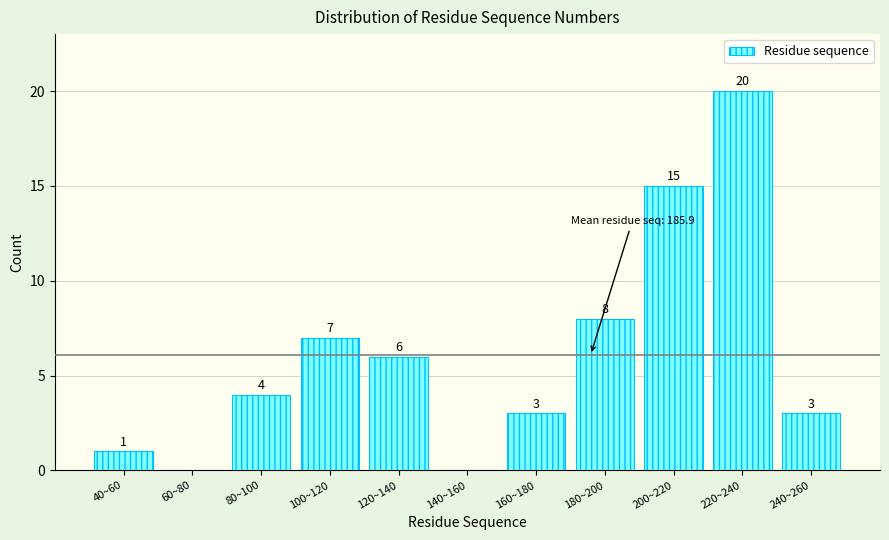

Reading left to right, what are all the values shown in this chart?

40~60=1	60~80=0	80~100=4	100~120=7	120~140=6	140~160=0	160~180=3	180~200=8	200~220=15	220~240=20	240~260=3